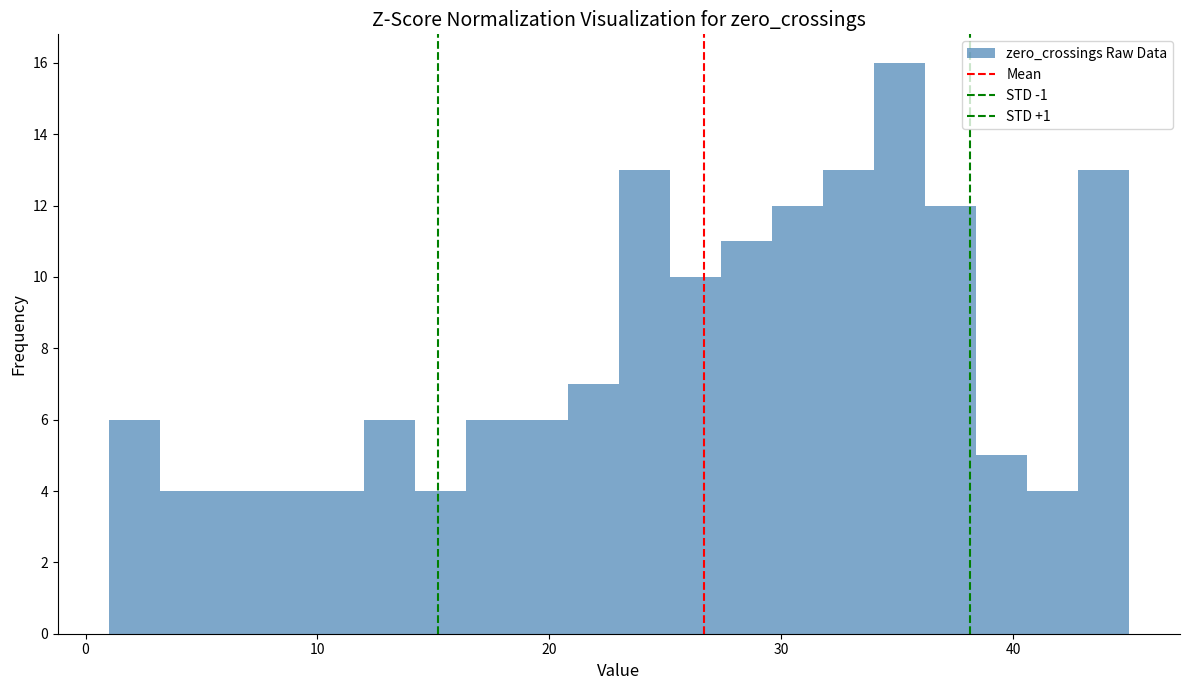

Around what value on the x-axis is the tallest bar? Give the approximate position of its centre, as read against the axis.

35